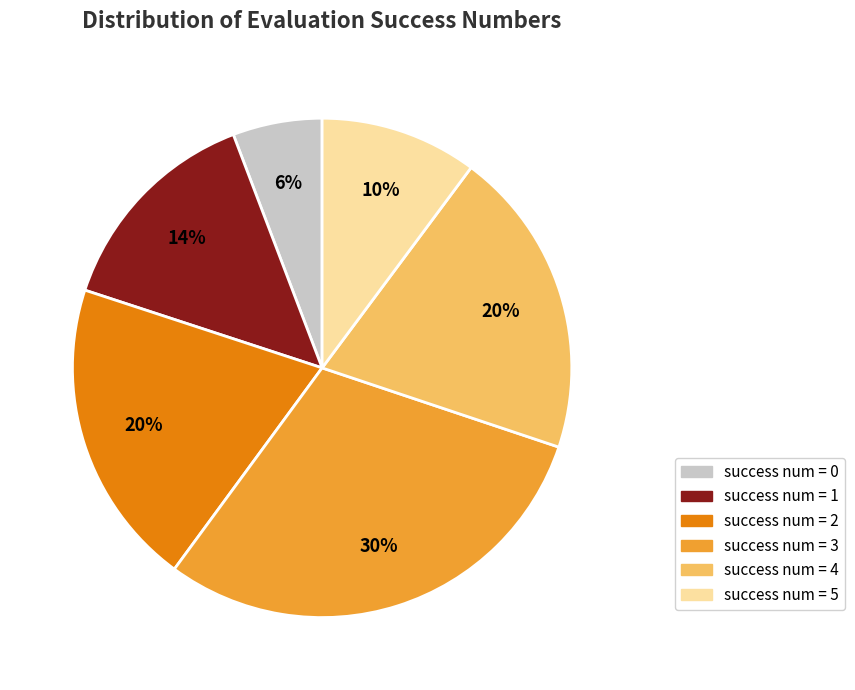

To the nearest percent, what is the difference between the largest and smallest slice percentages?

24%